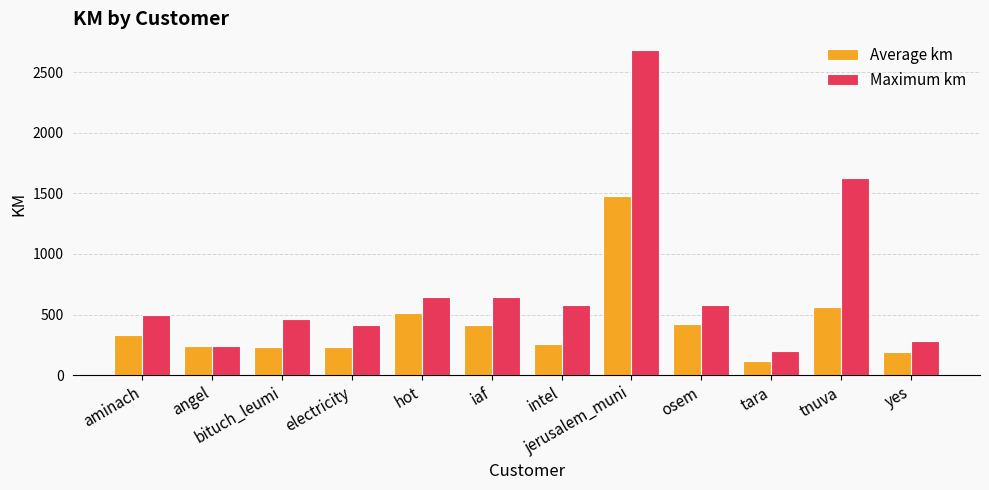

What is the maximum value for Maximum km?

2685.0